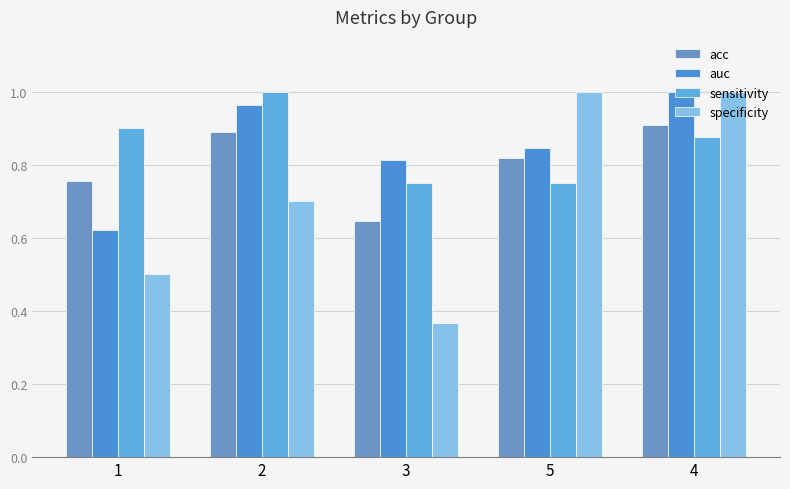

Which label corresponds to the largest value in the chart?

4